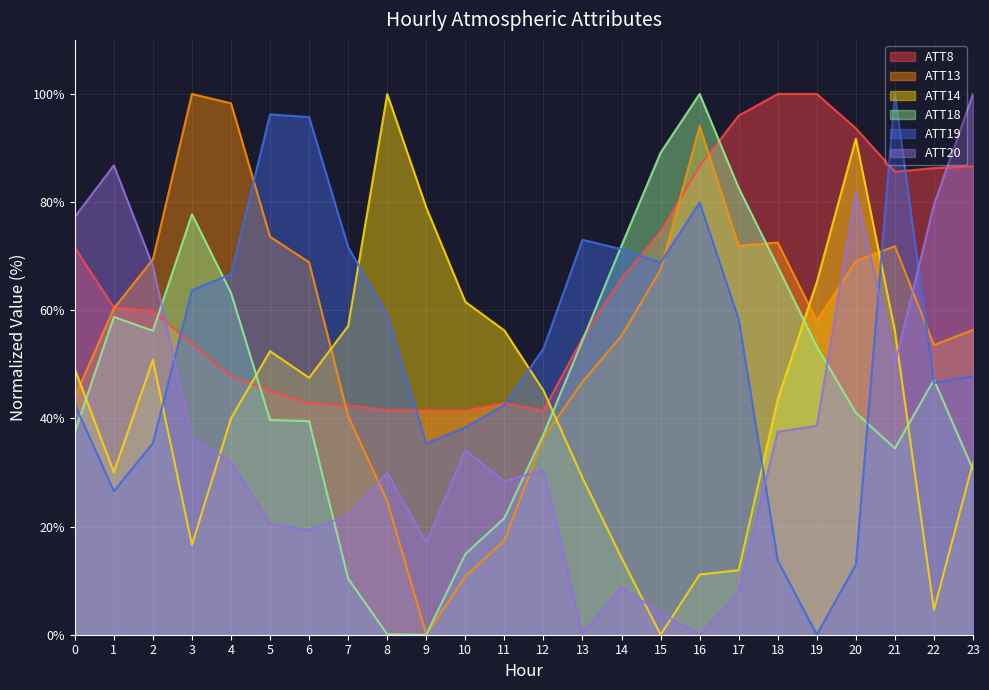

At which category does ATT13 reach its first local peak?

3